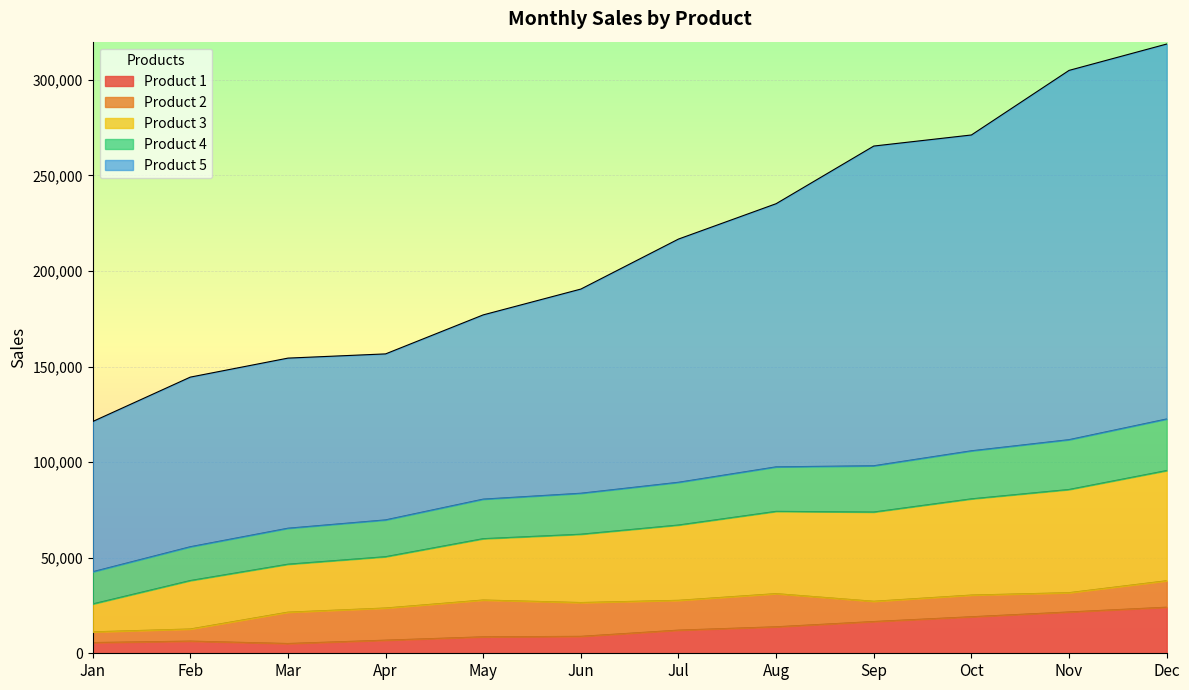

Which category has the lowest value in the Product 3 series?

Jan